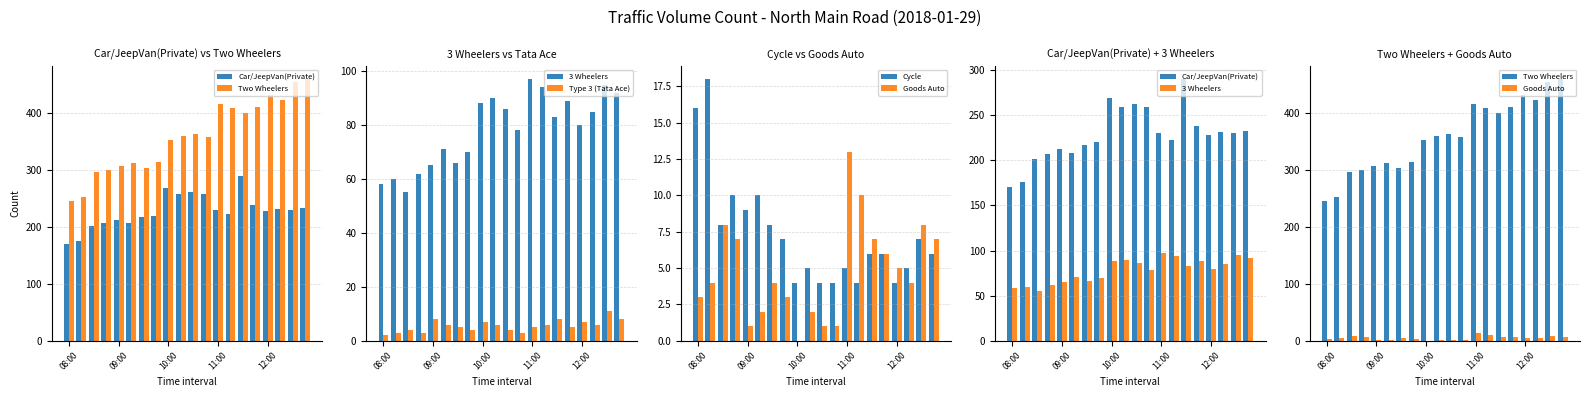

The value of Cycle at 12:00 is 7. True or false?

False